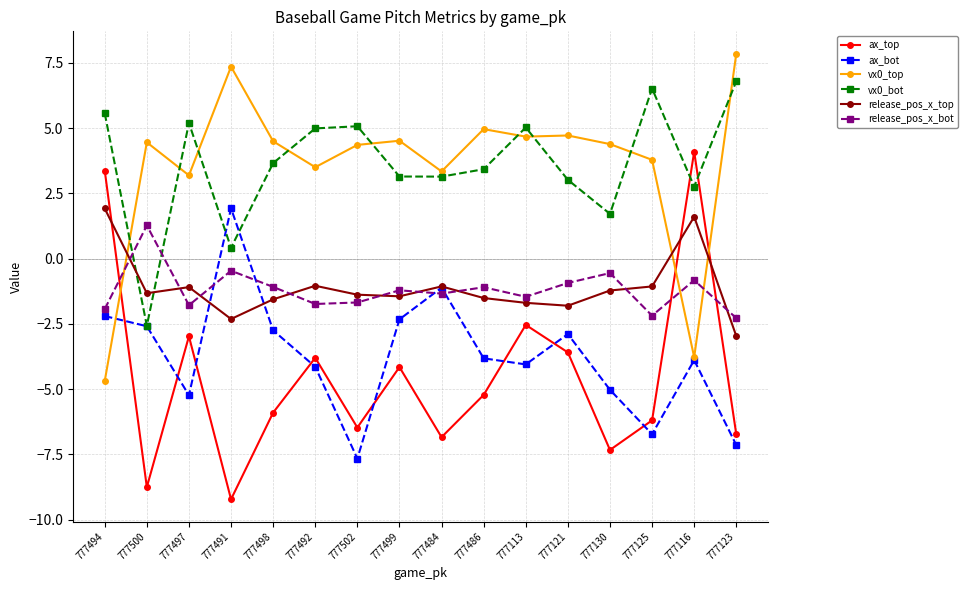

Where do vx0_top and ax_top first cross each other?

777494 and 777500